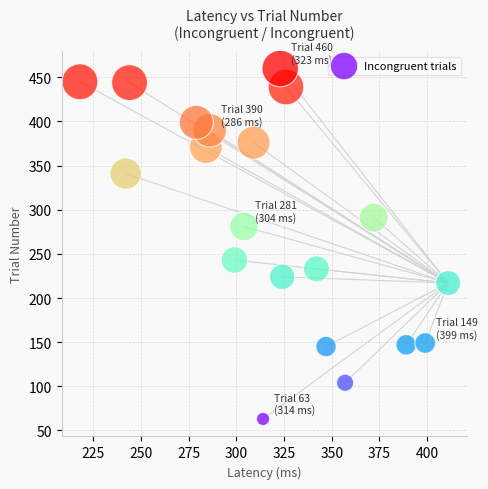

What is the range of X values (max minus min)?

193